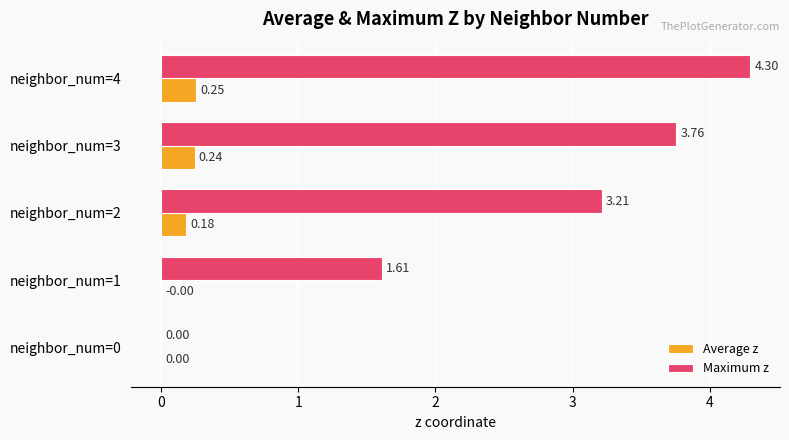

Which series changed the most between neighbor_num=0 and neighbor_num=4?

Maximum z